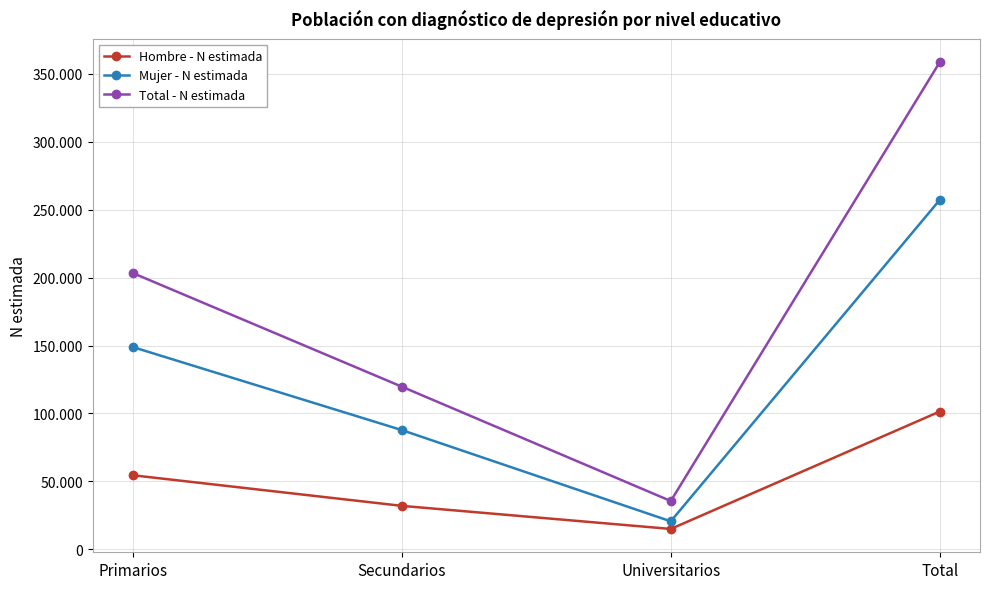

Reading left to right, extract all data points from this chart.

Hombre - N estimada: Primarios=54471	Secundarios=31949	Universitarios=14954	Total=101374
Mujer - N estimada: Primarios=148833	Secundarios=87724	Universitarios=20565	Total=257122
Total - N estimada: Primarios=203303	Secundarios=119674	Universitarios=35518	Total=358496